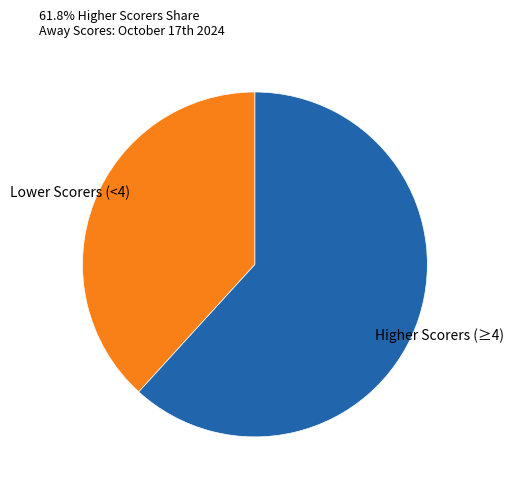

What is the smallest slice in the pie chart?

Lower Scorers (<4)